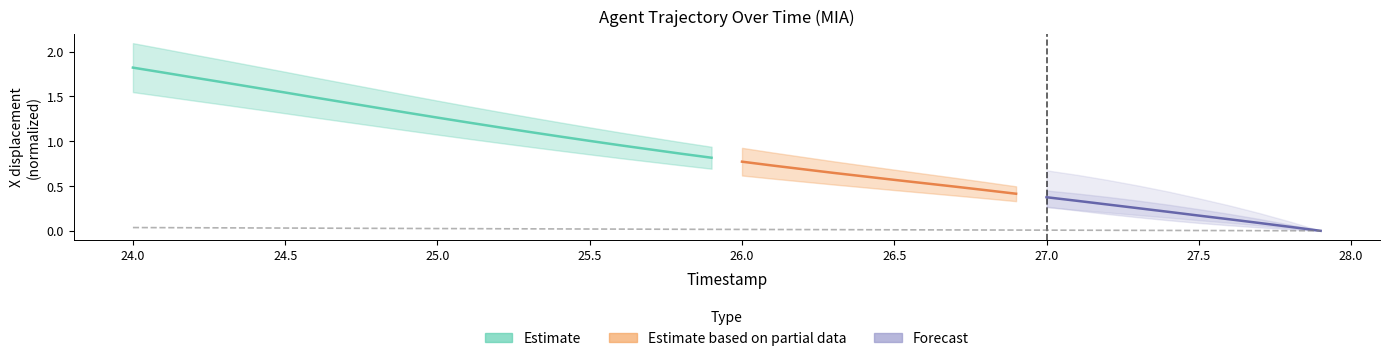

What is the label of the 15th point from the right?

26.5